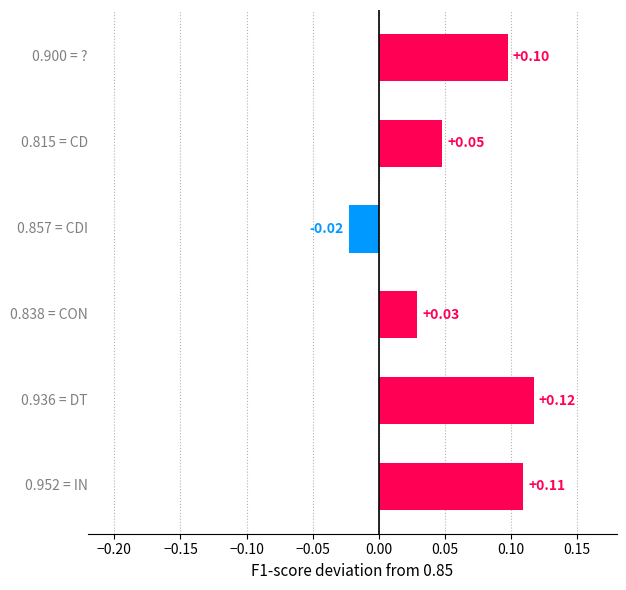

What is the sum of all values?

0.4